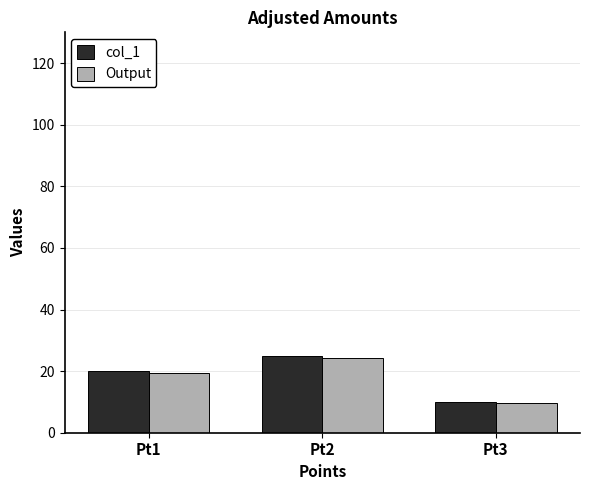

At which category is the sum across all series the highest?

Pt2